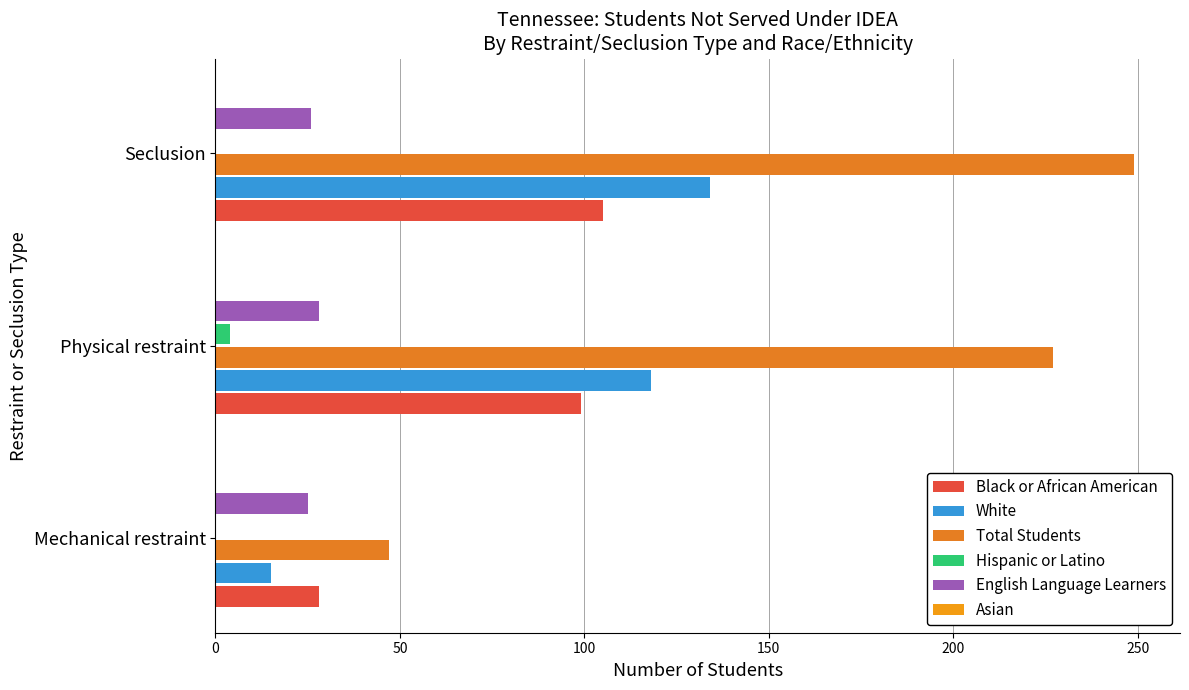

Which category has the highest value across all series?

Seclusion